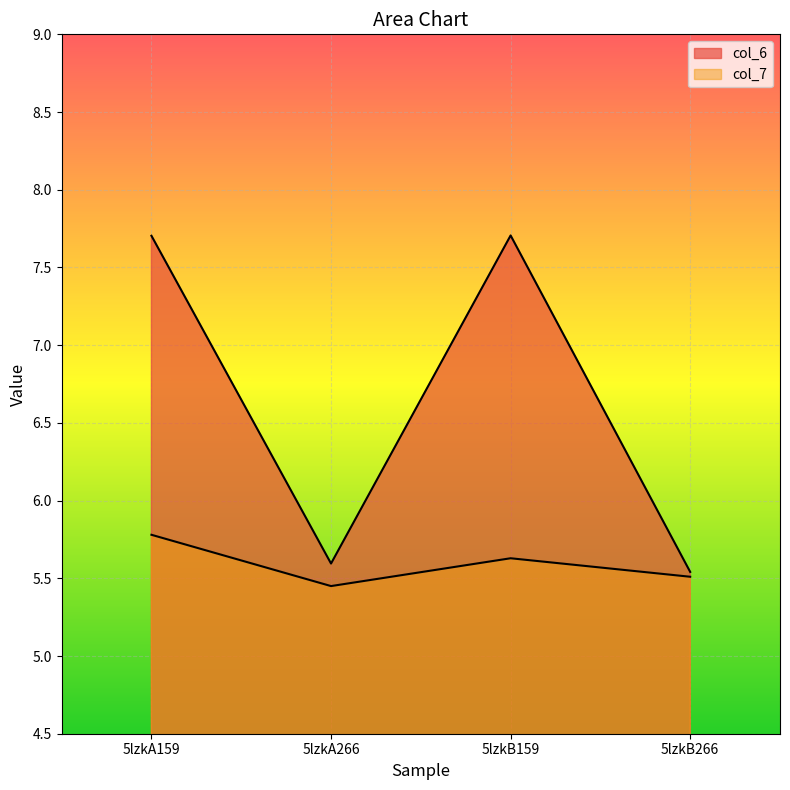

The value of col_6 at 5lzkA266 is 5.6. True or false?

True